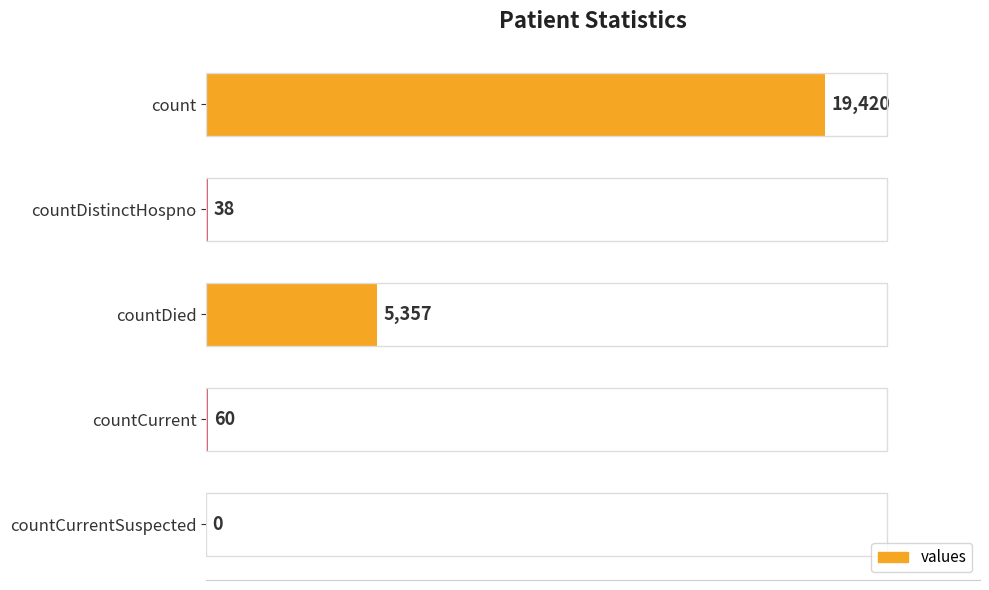

How many data points does each series have?

5